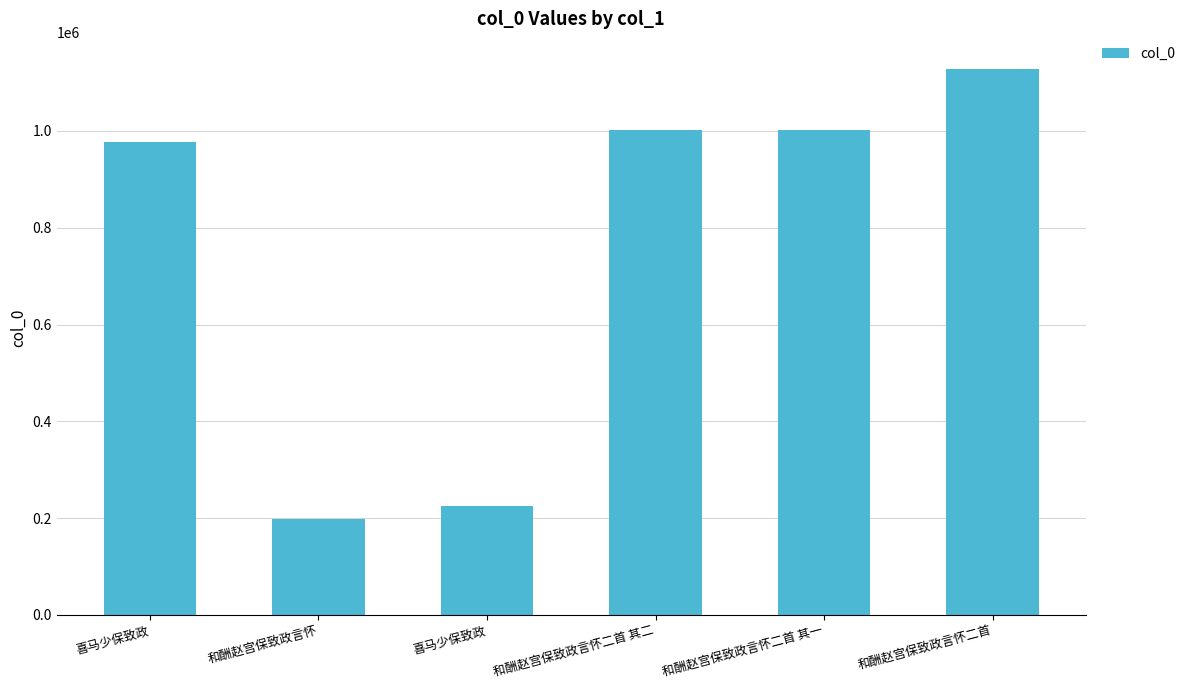

What is the label of the 2nd bar from the right?

和酬赵宫保致政言怀二首 其一